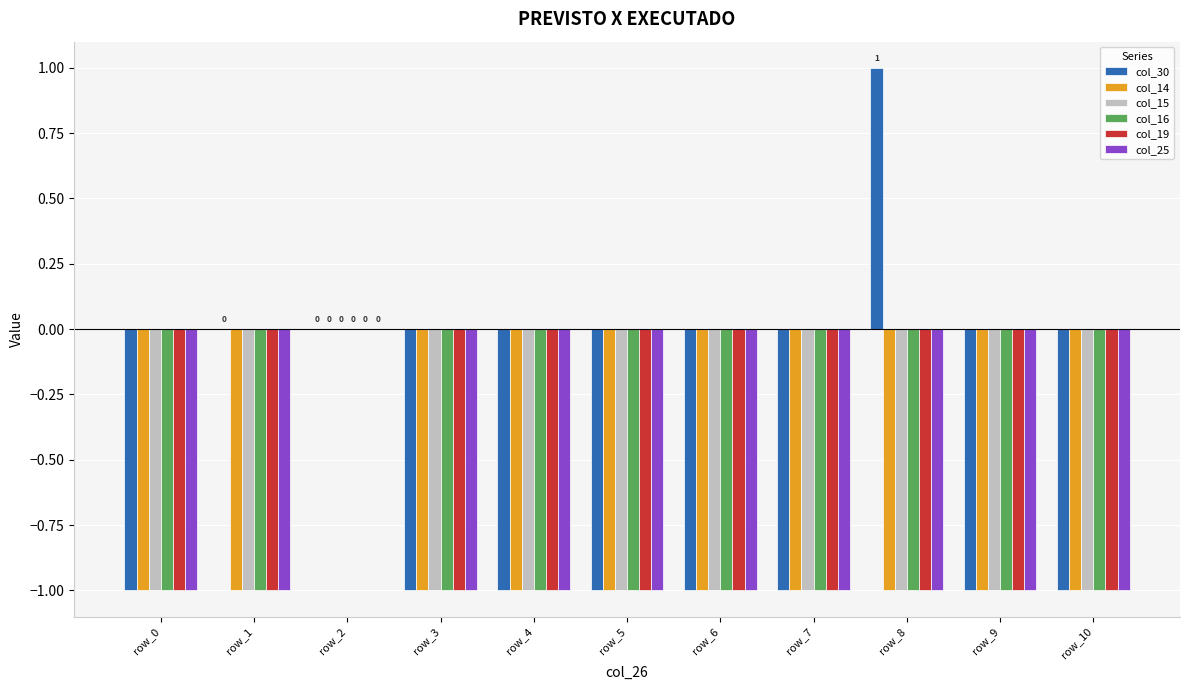

The col_19 series shows -1 at row_4. True or false?

True